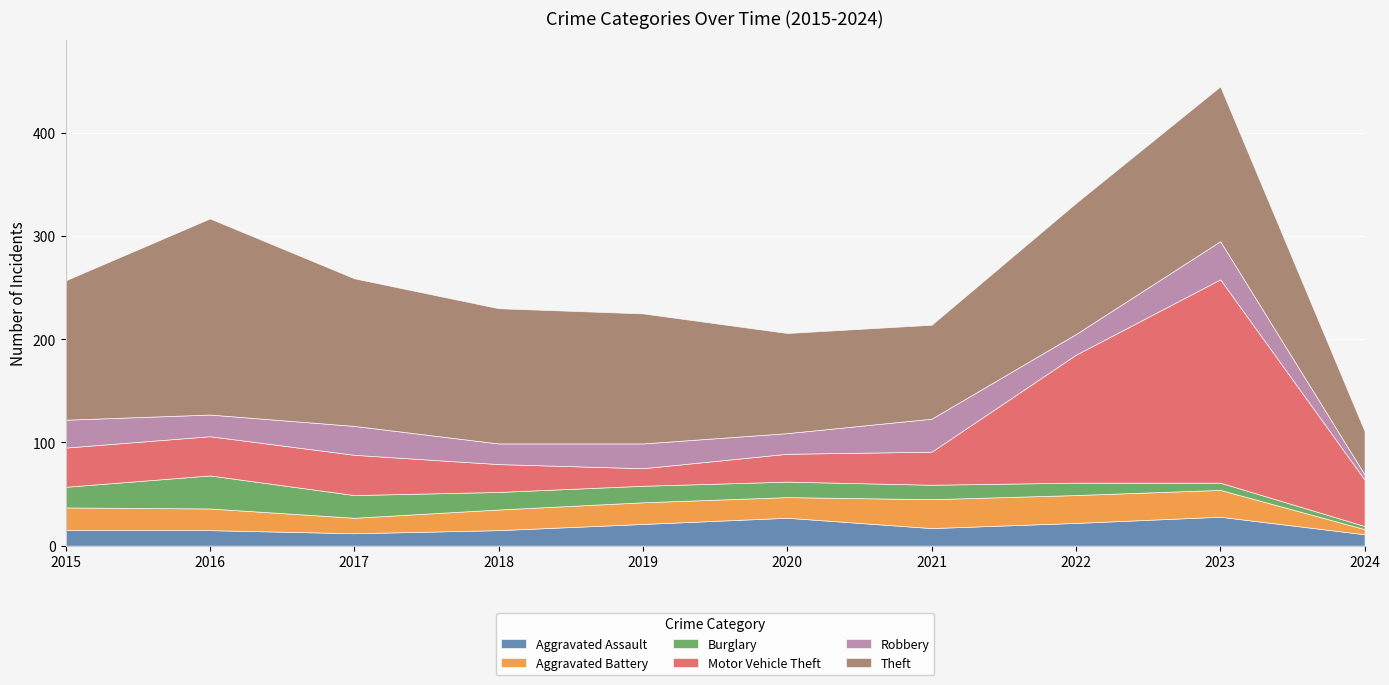

Reading left to right, what are all the values shown in this chart?

Aggravated Assault: 15	15	12	15	21	27	17	22	28	11
Aggravated Battery: 22	21	15	20	21	20	28	27	26	5
Burglary: 20	32	22	17	16	15	14	12	7	3
Motor Vehicle Theft: 38	38	39	27	17	27	32	124	197	45
Robbery: 27	21	28	20	24	20	32	20	37	5
Theft: 135	190	143	131	126	97	91	127	150	42